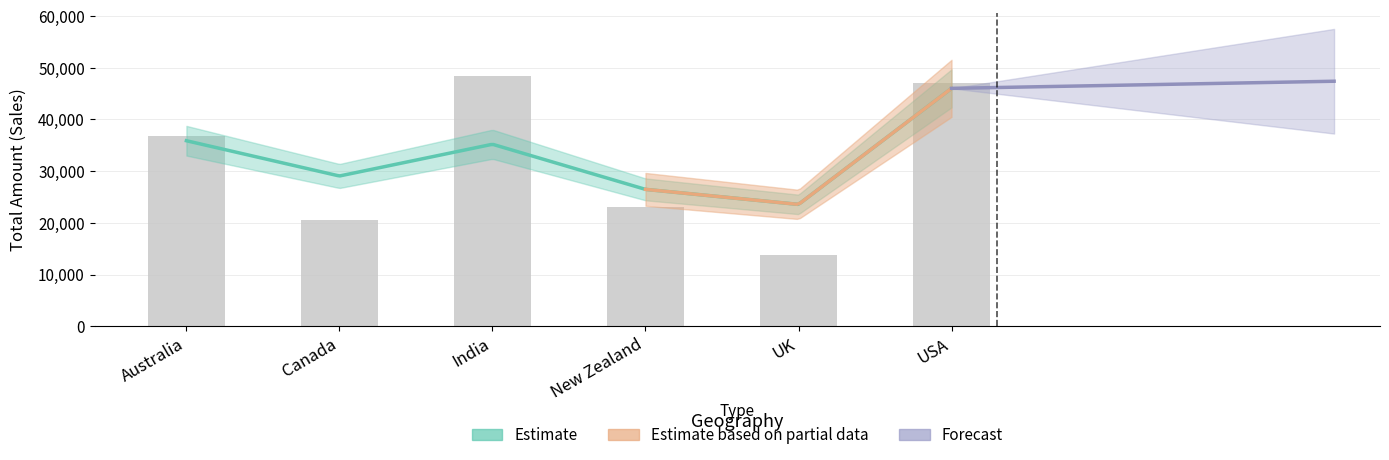

Is it true that the value at USA is 47118?

True